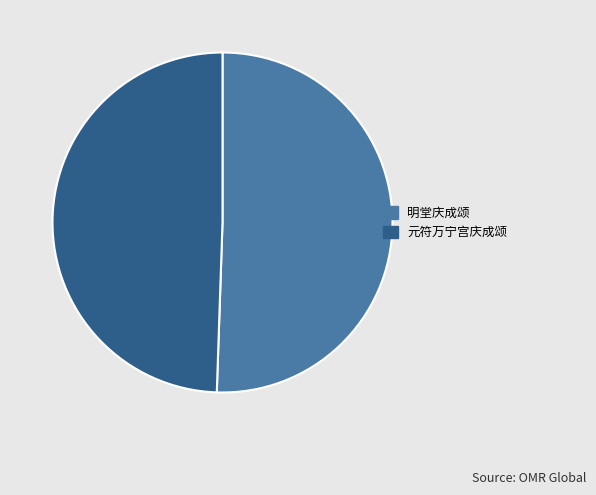

Which category has the smallest portion of the pie?

元符万宁宫庆成颂